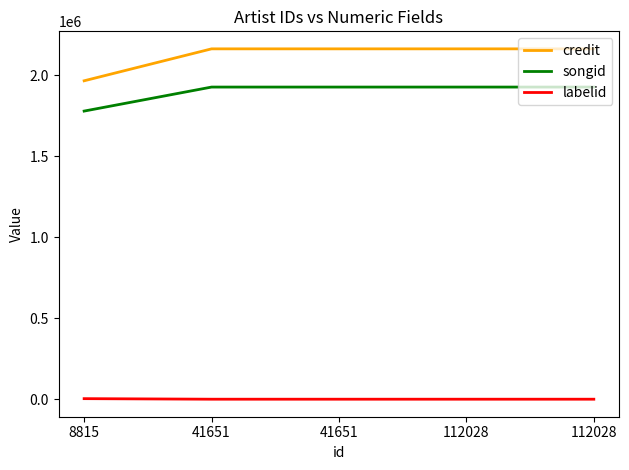

How many lines are shown in the chart?

3